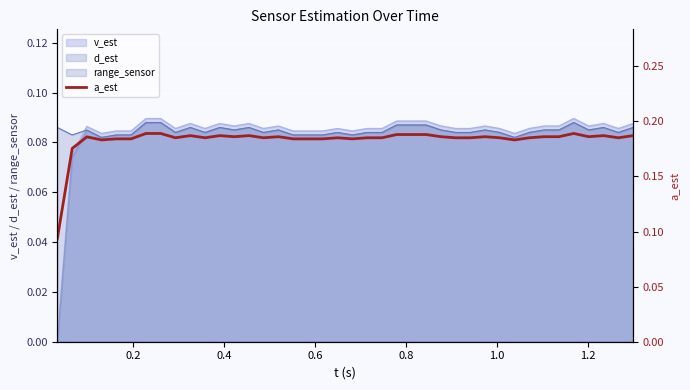

True or false: v_est and d_est cross at least once.

False